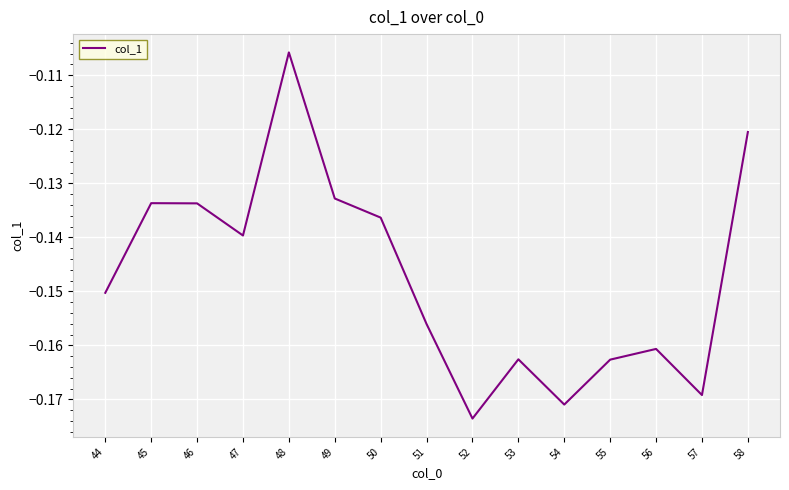

Where is the data nearest to the value 0?

48